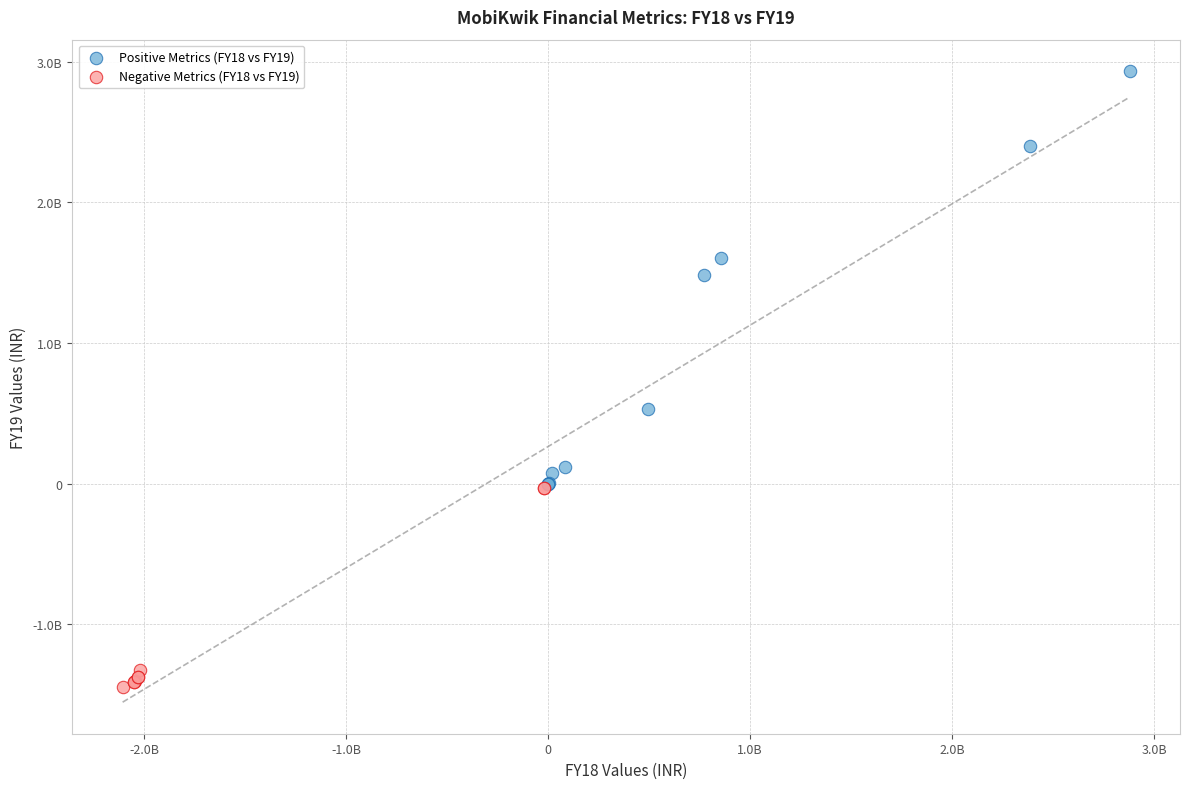

Which series contains the lowest Y value?

Negative Metrics (FY18 vs FY19)